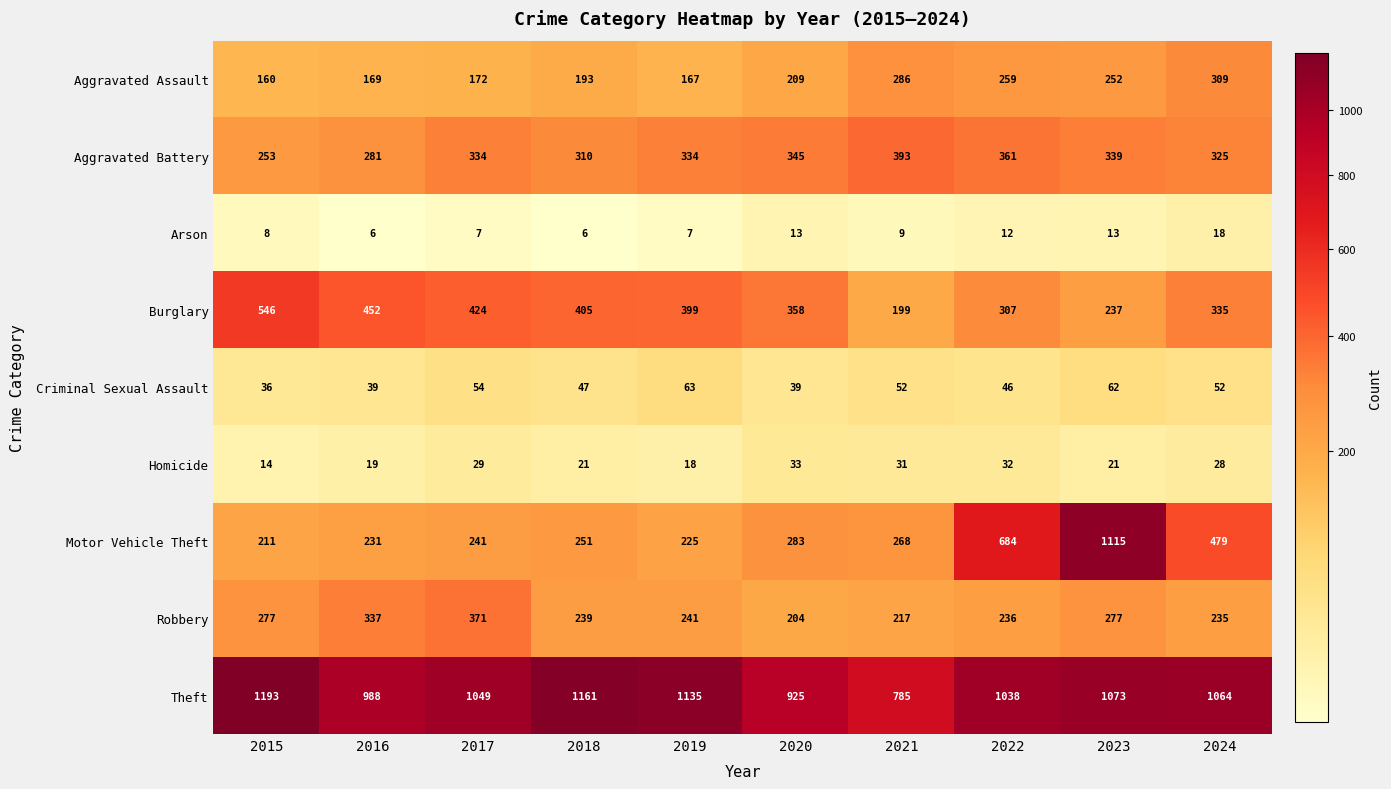

What is the sum of all Motor Vehicle Theft values?

3988